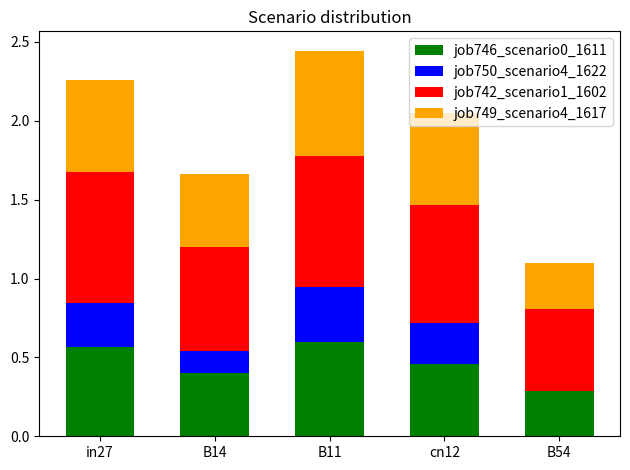

The job746_scenario0_1611 series shows 0.4 at B14. True or false?

True